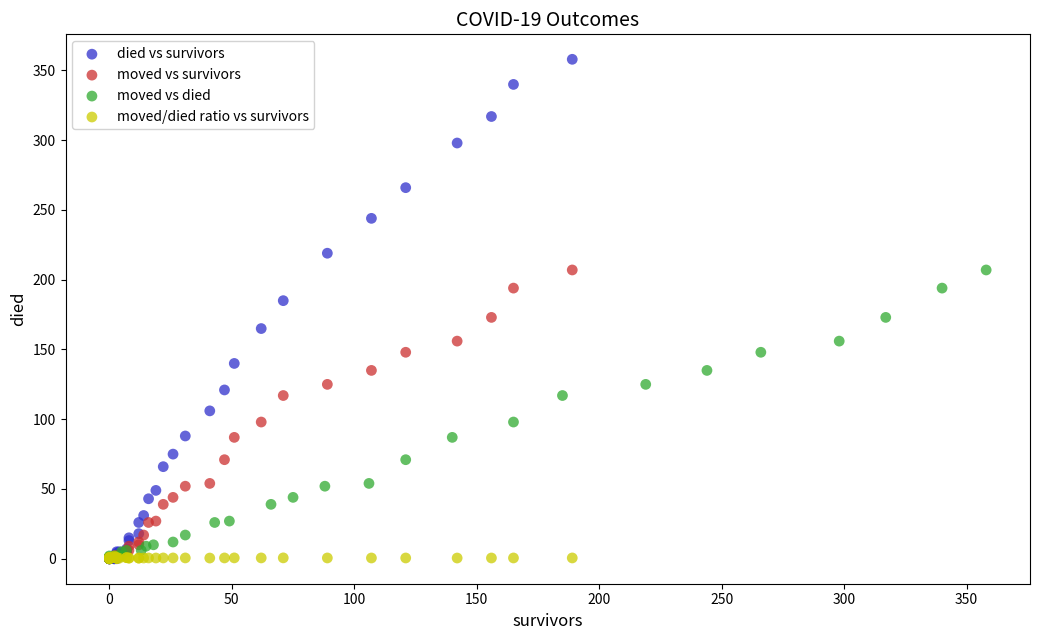

Which series has the widest spread of Y values?

died vs survivors